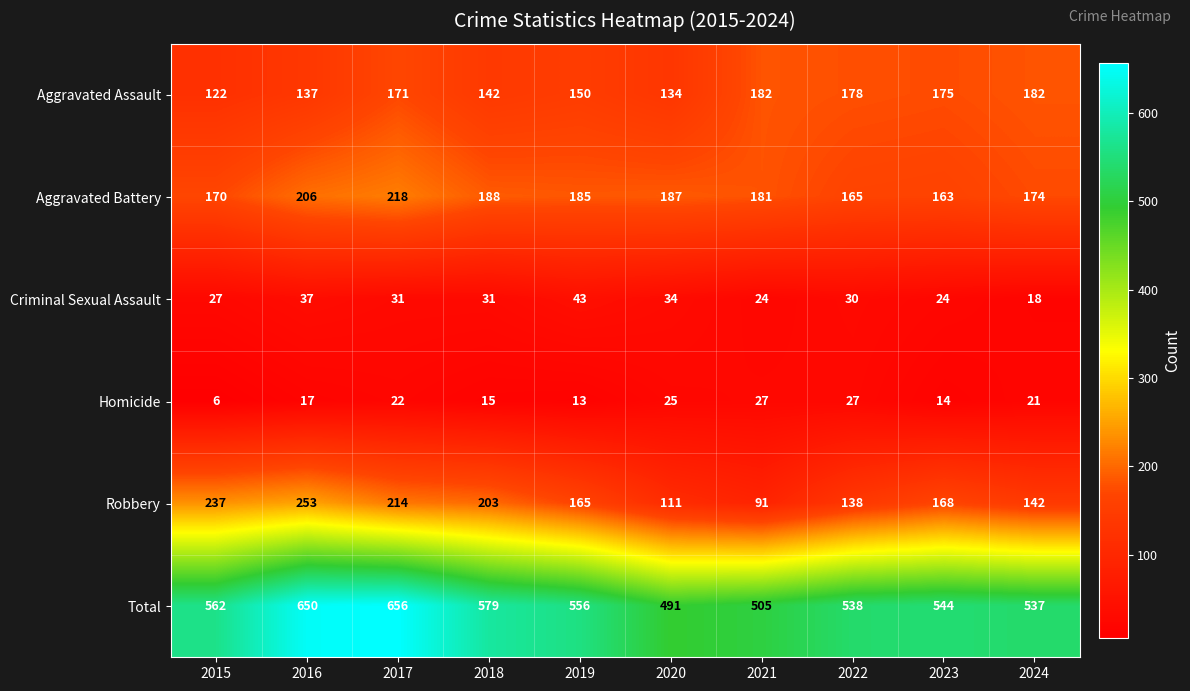

What is the difference between the Aggravated Battery values at 2023 and 2017?

55